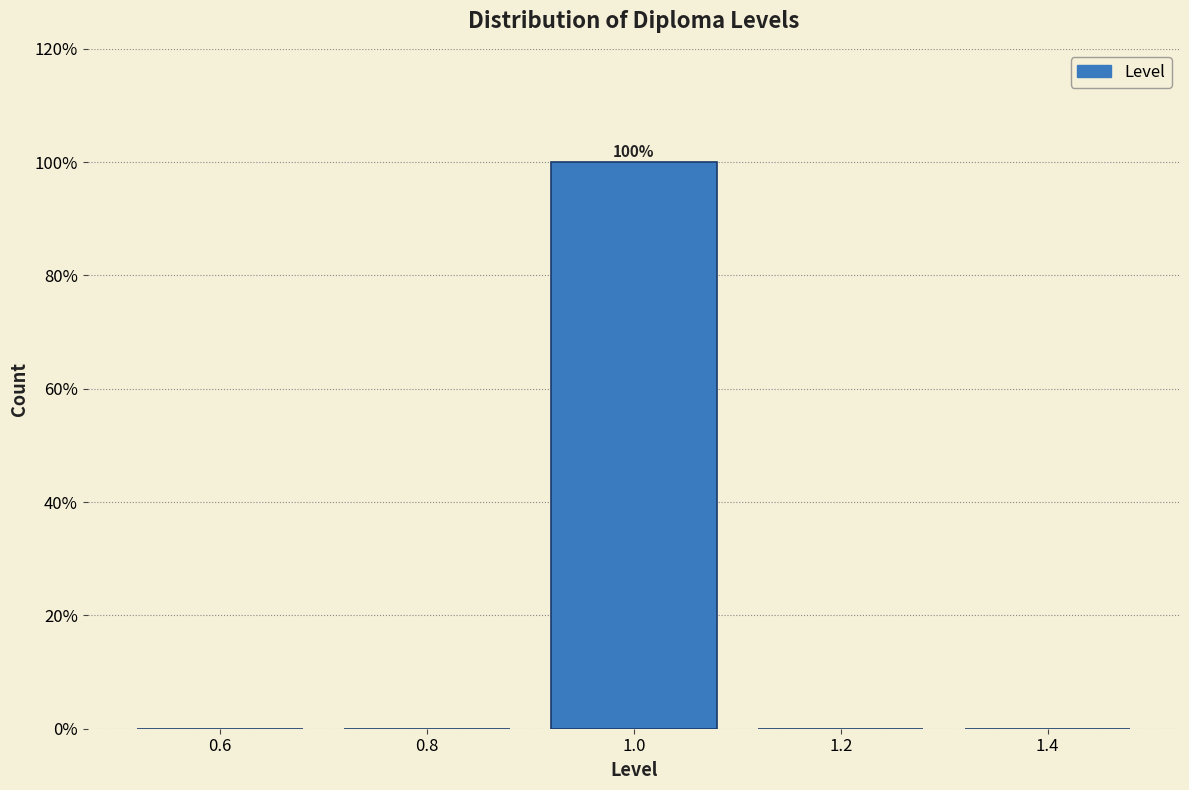

Over which range of the x-axis is the bar tallest?

0.9 to 1.1